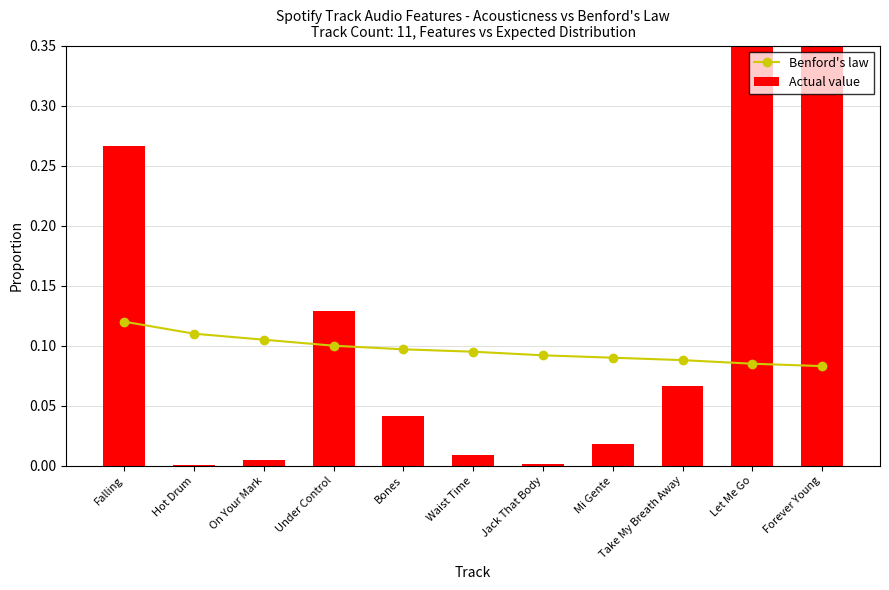

How many groups of bars are there?

11